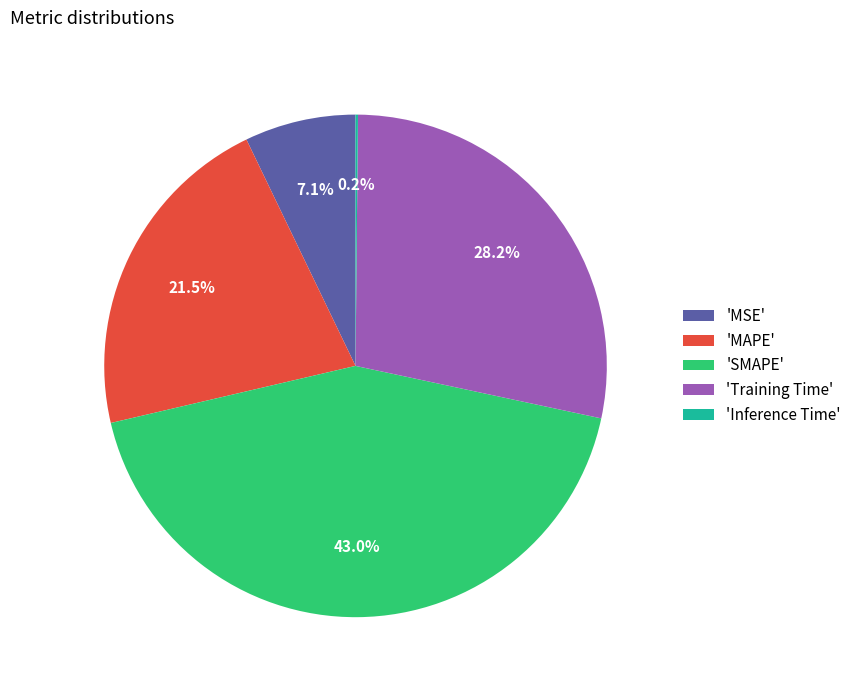

To the nearest percent, what is the average slice percentage?

20%